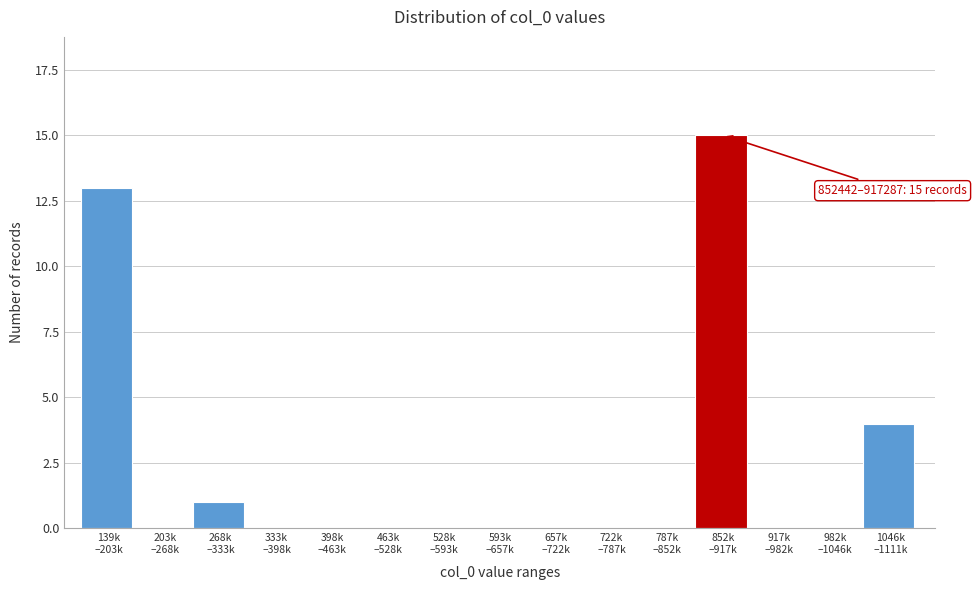

What is the sum of all values?

33